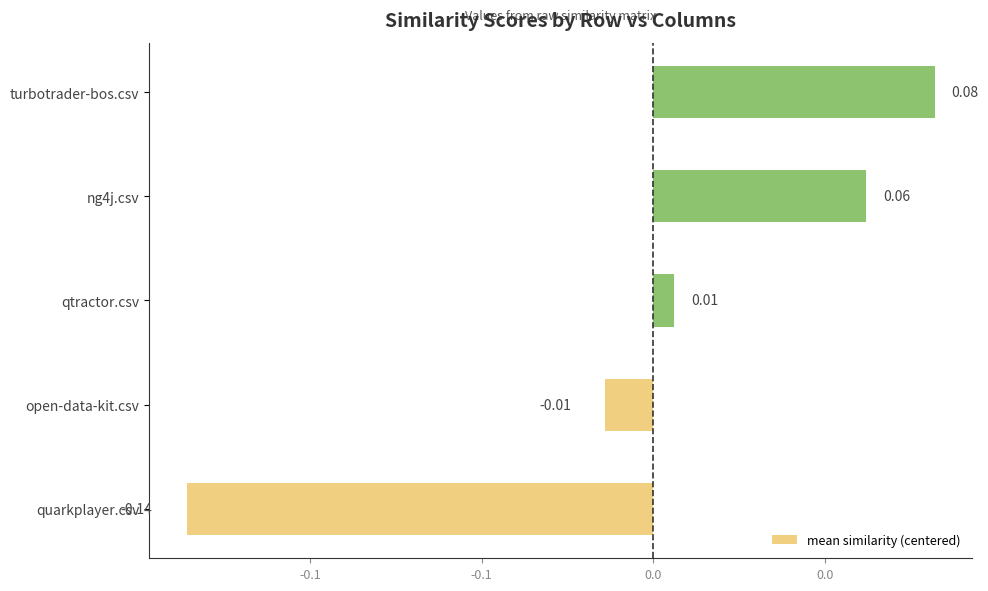

Does the chart contain any negative values?

Yes